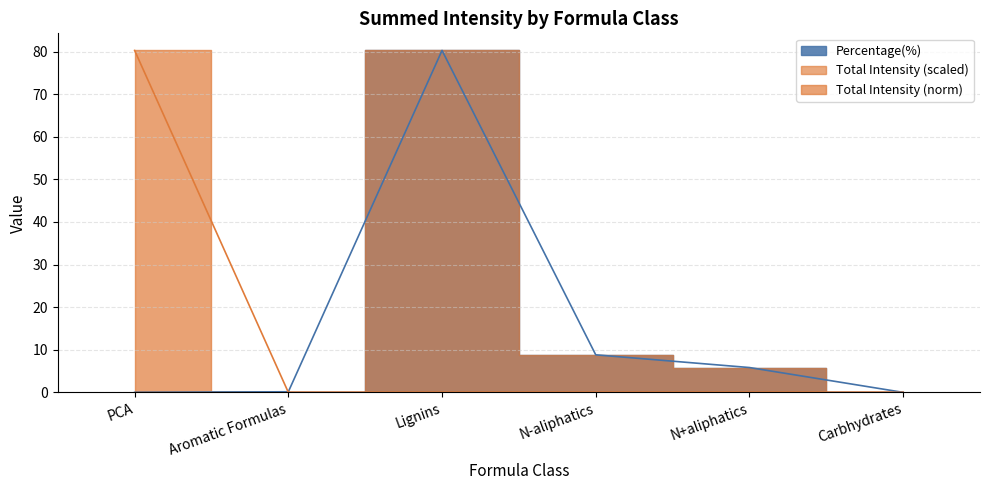

Does the chart display data point markers on the line(s)?

No